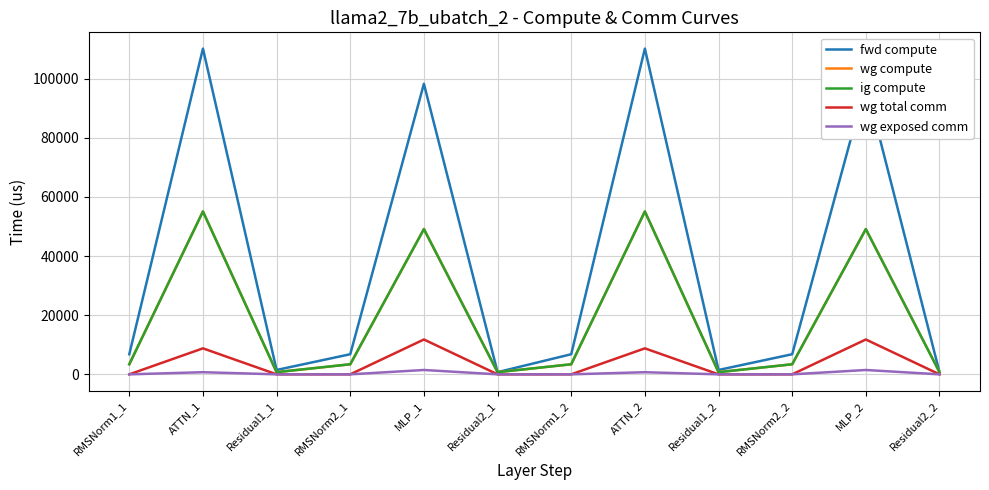

True or false: wg total comm and fwd compute intersect in this chart.

False